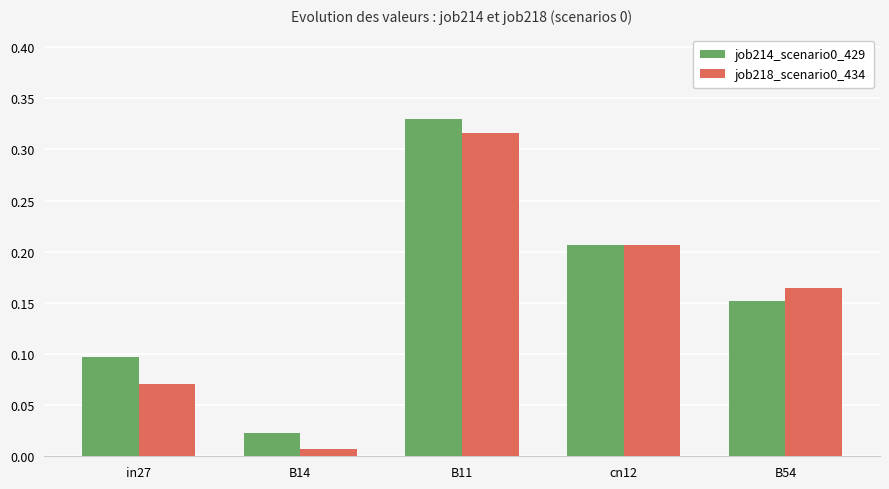

Rank the categories by job218_scenario0_434 value from lowest to highest.

B14, in27, B54, cn12, B11